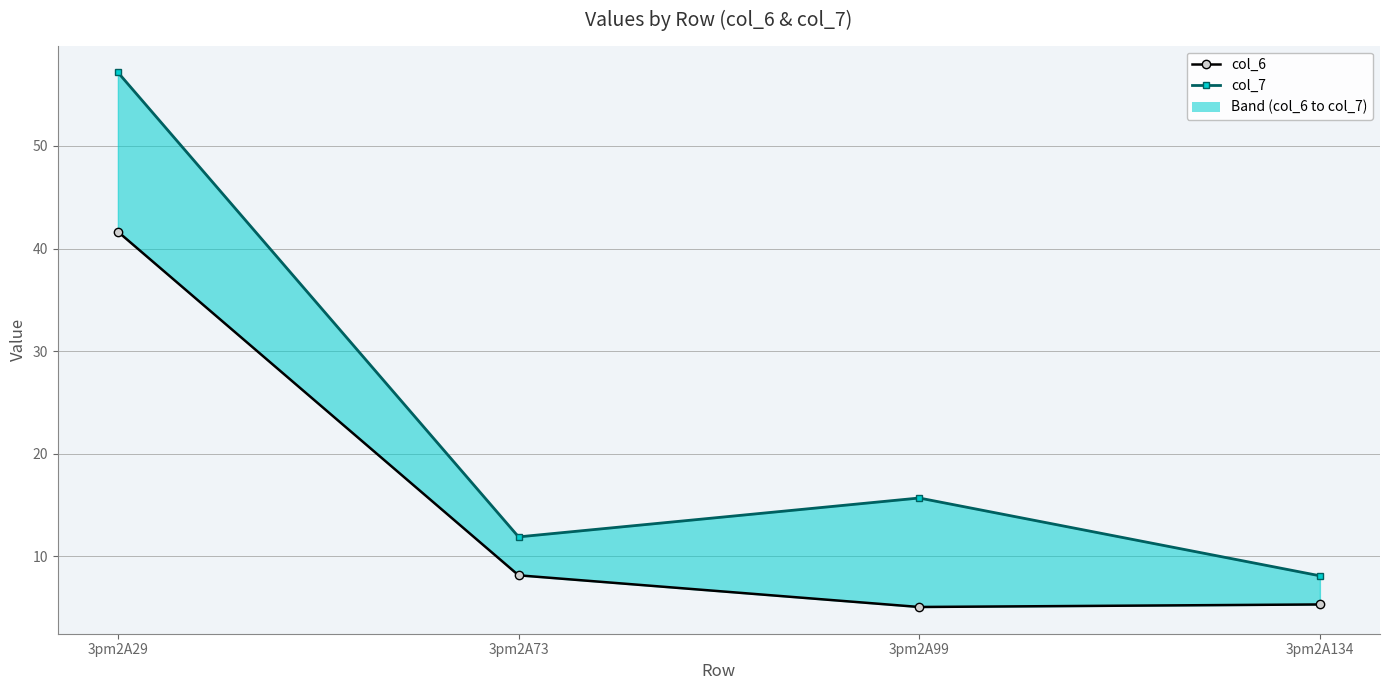

Reading left to right, list all the values displayed in this chart.

col_6: 41.6	8.2	5.1	5.3
col_7: 57.2	11.9	15.7	8.1